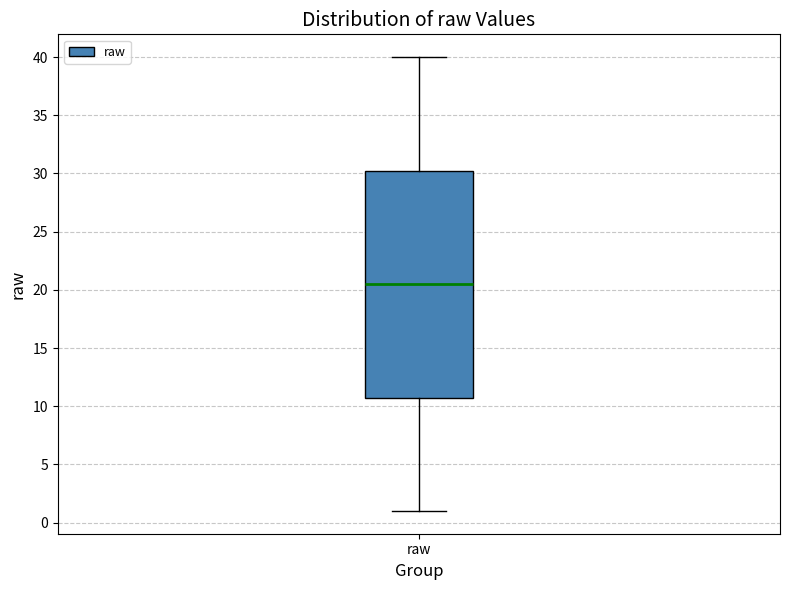

Where does the median line of the box for raw sit on the y-axis? The values are not printed on the chart, so give them approximately, as read against the axis.

20.5